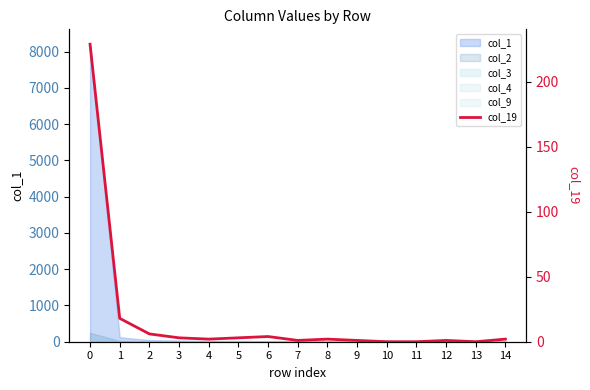

What is the average value?

18